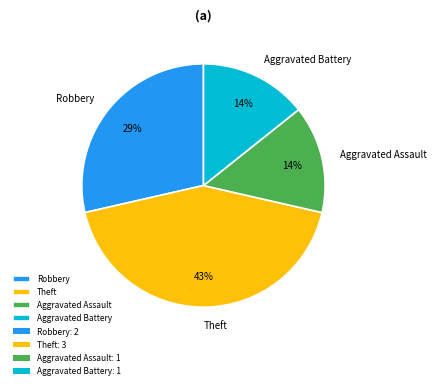

To the nearest percent, what is the average slice percentage?

25%